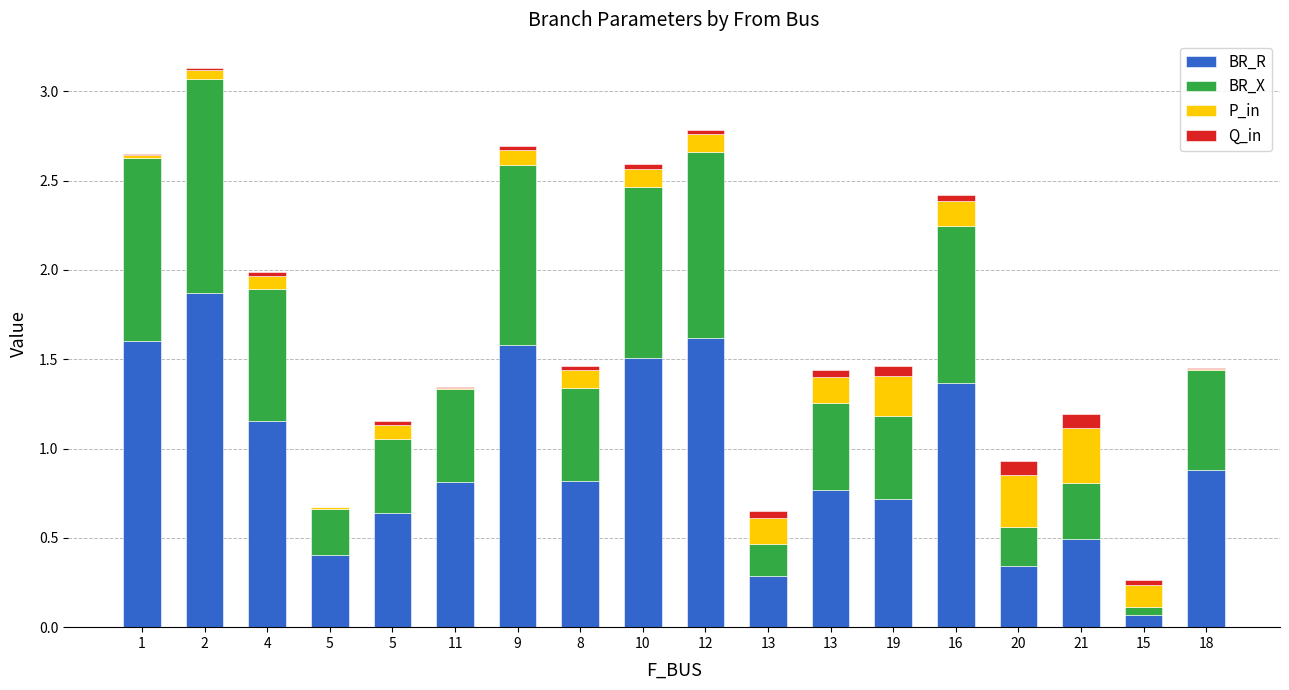

What is the label of the 14th bar from the left?

16